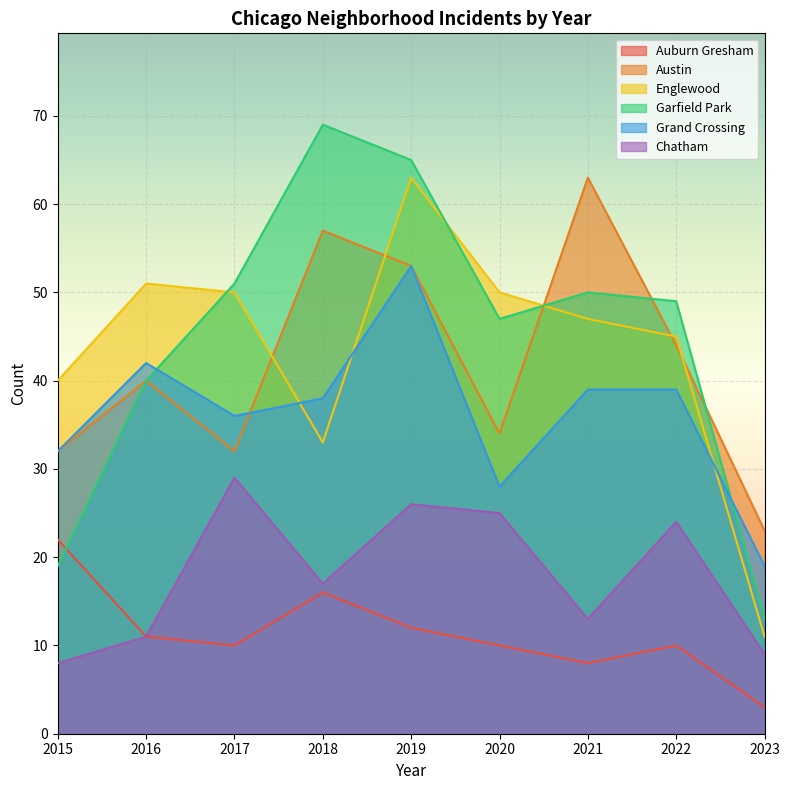

At which category is the sum across all series the highest?

2019